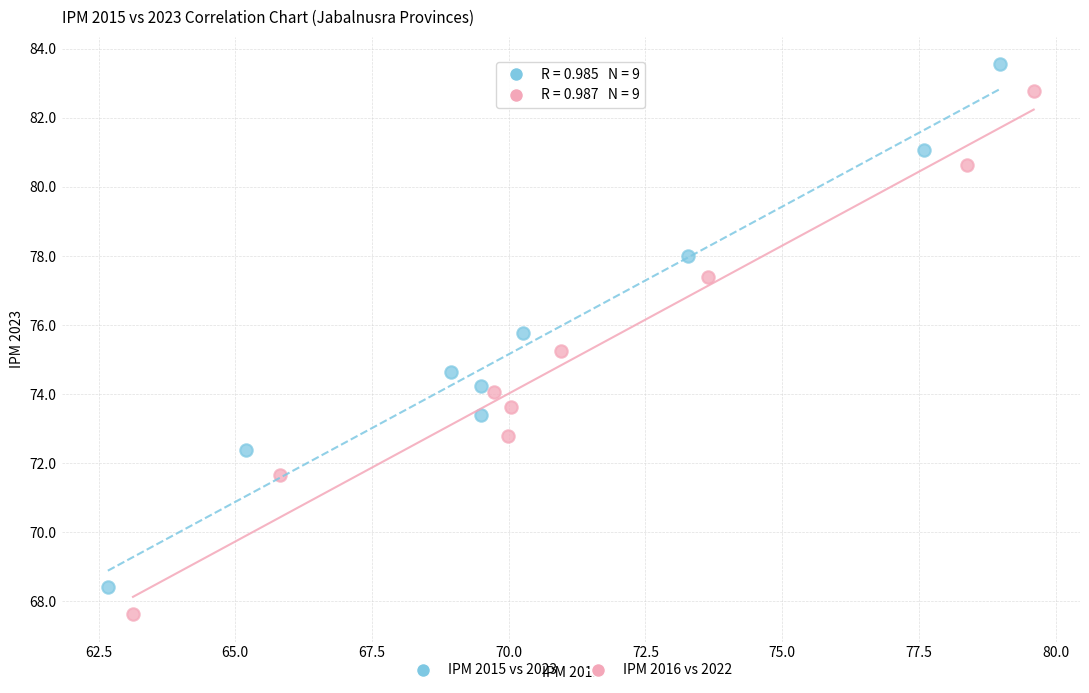

What are all the series names shown in the legend?

IPM 2015 vs 2023, IPM 2016 vs 2022